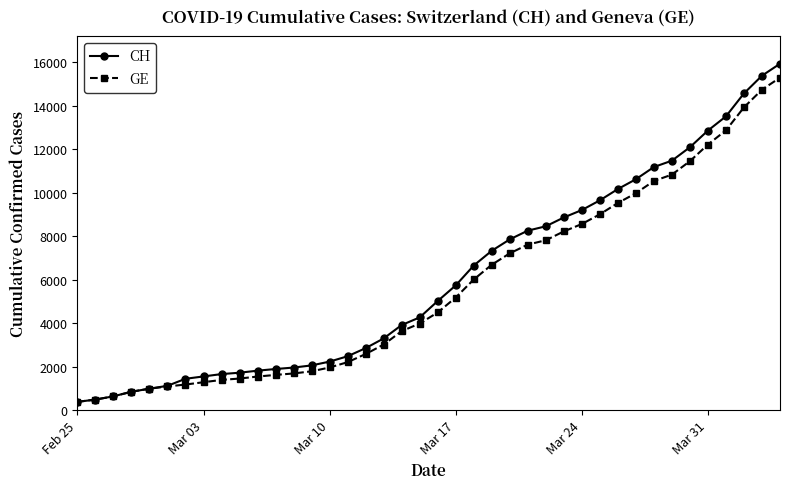

How many data points in GE are less than 4485?

20